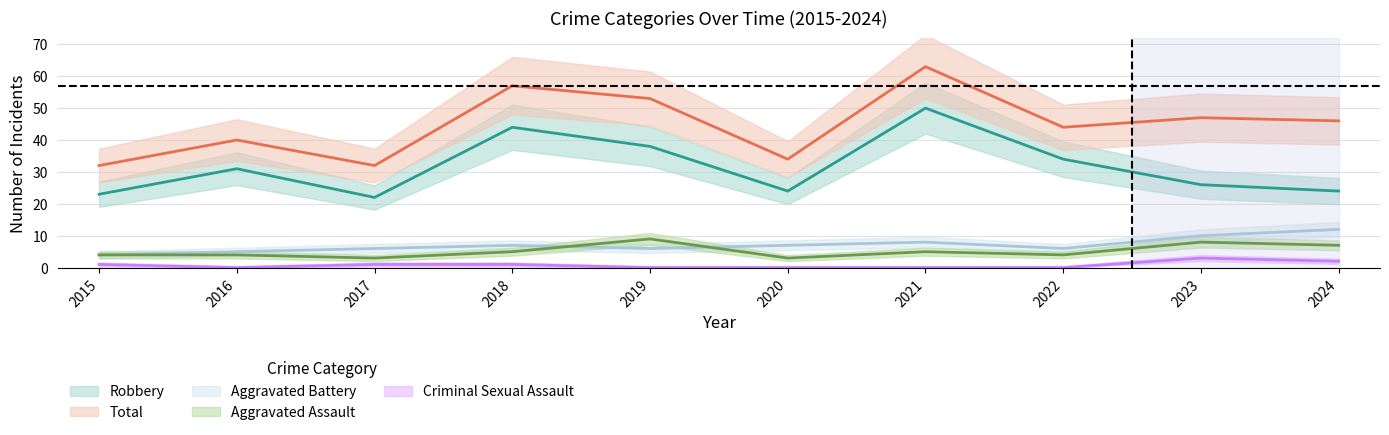

At which category is the sum across all series the highest?

2021